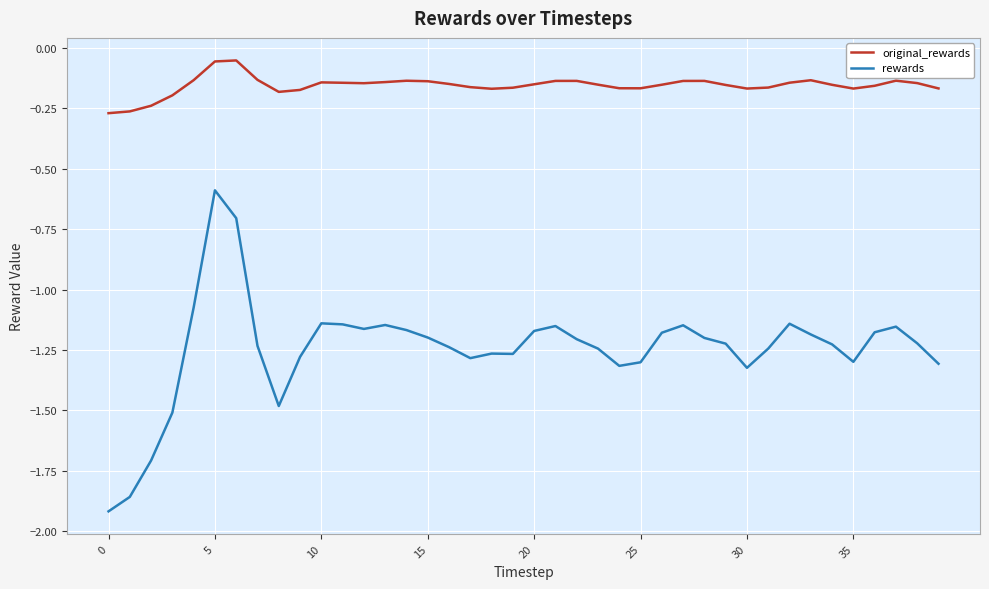

Which series has the largest range (max minus min)?

rewards